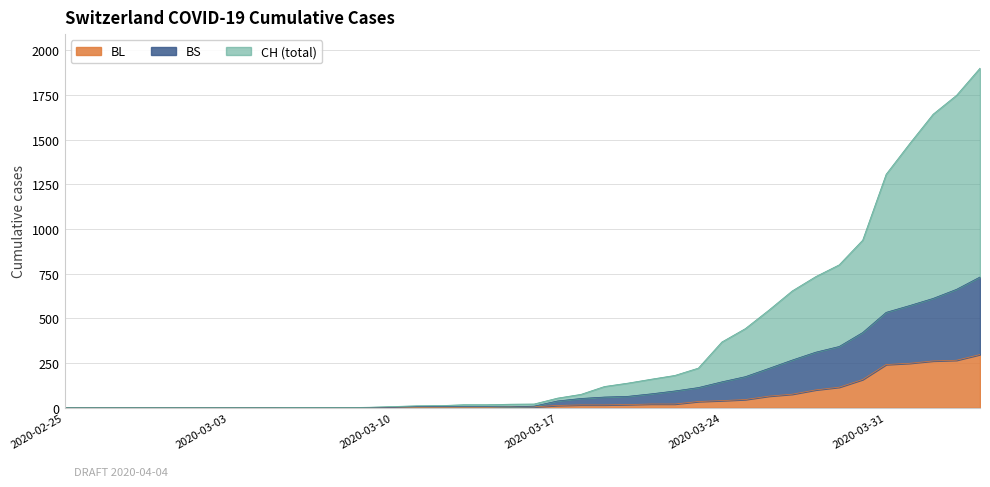

What are all the series names shown in the legend?

BL, BS, CH (total)